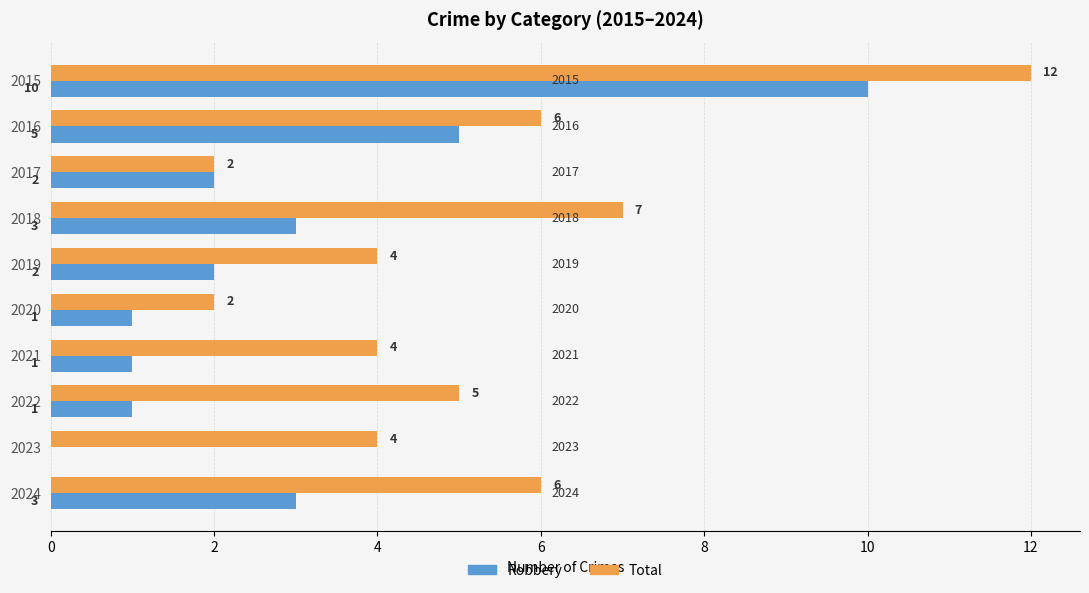

Which series changed the most between 2017 and 2024?

Total